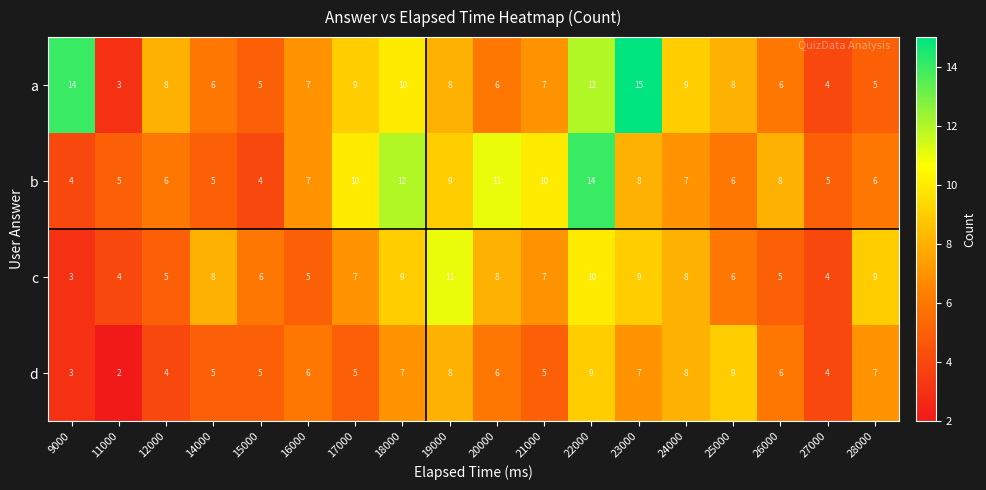

True or false: a has a value of 4 at 20000.

False